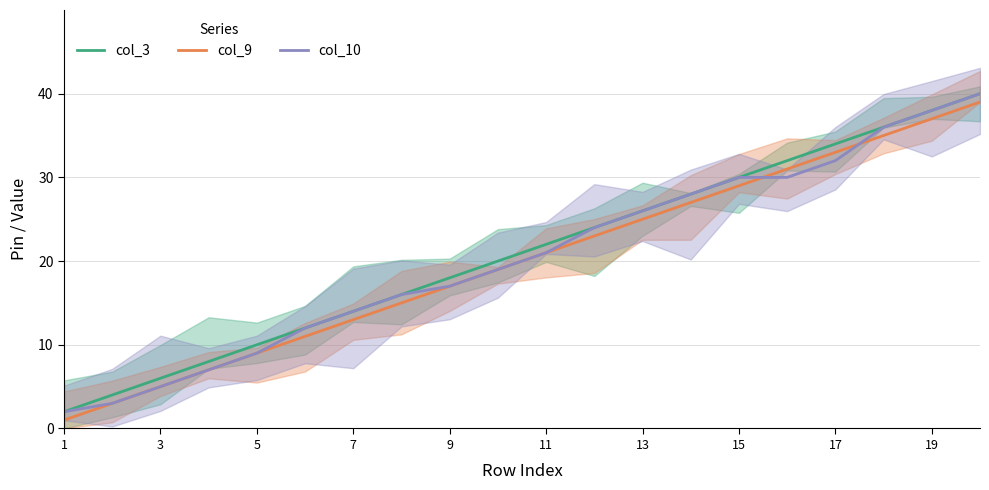

True or false: col_3 and col_10 cross at least once.

False